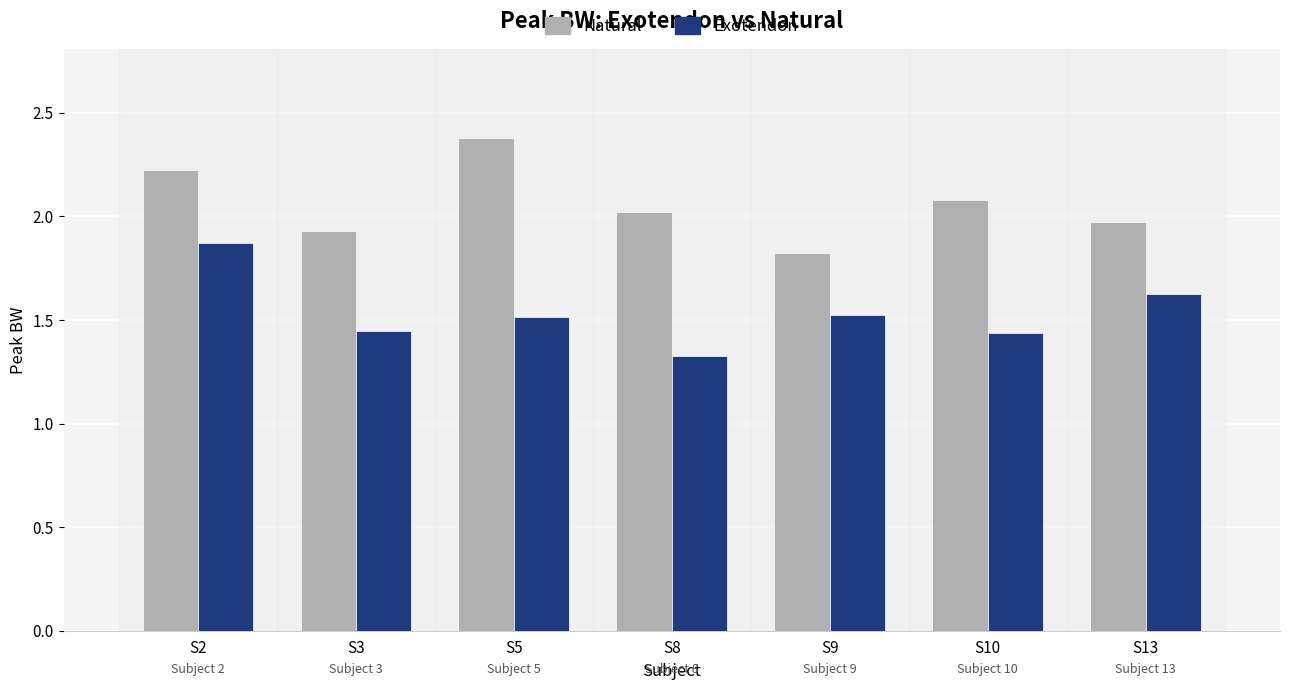

What are all the series names shown in the legend?

Natural, Exotendon